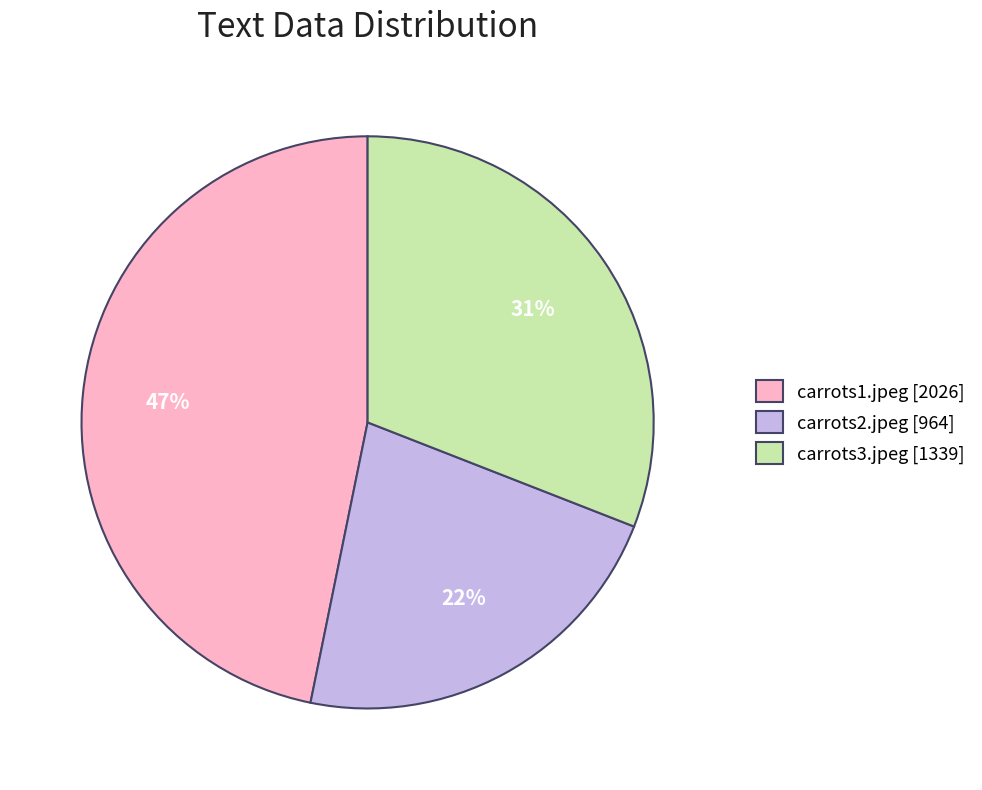

Combined, do carrots2.jpeg [964] and carrots1.jpeg [2026] account for over 50%?

Yes